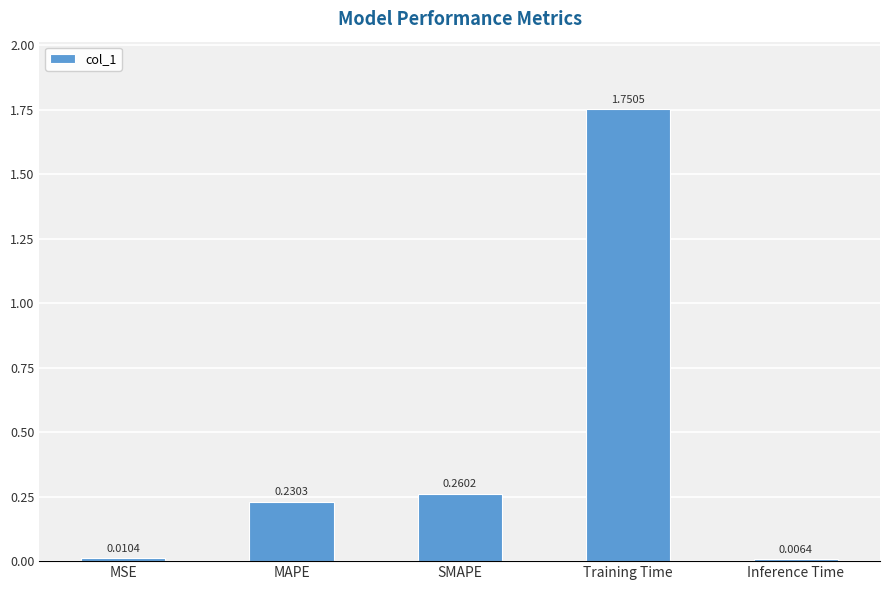

Which category has the highest value across all series?

Training Time